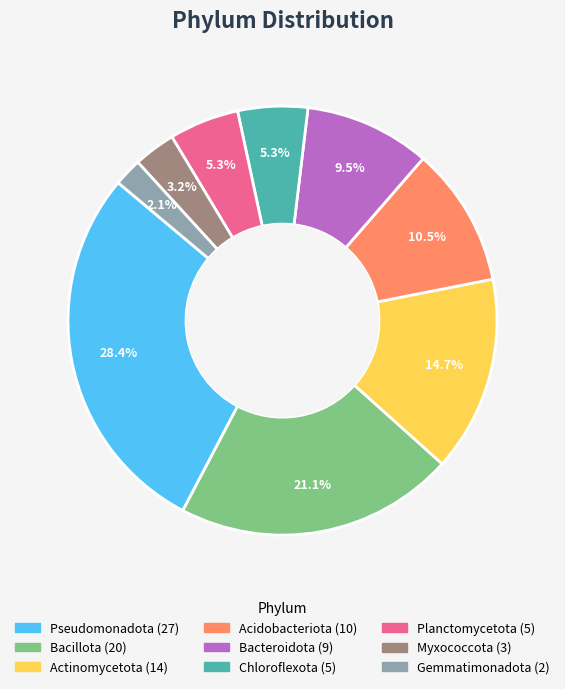

Is Planctomycetota the majority of the pie?

No